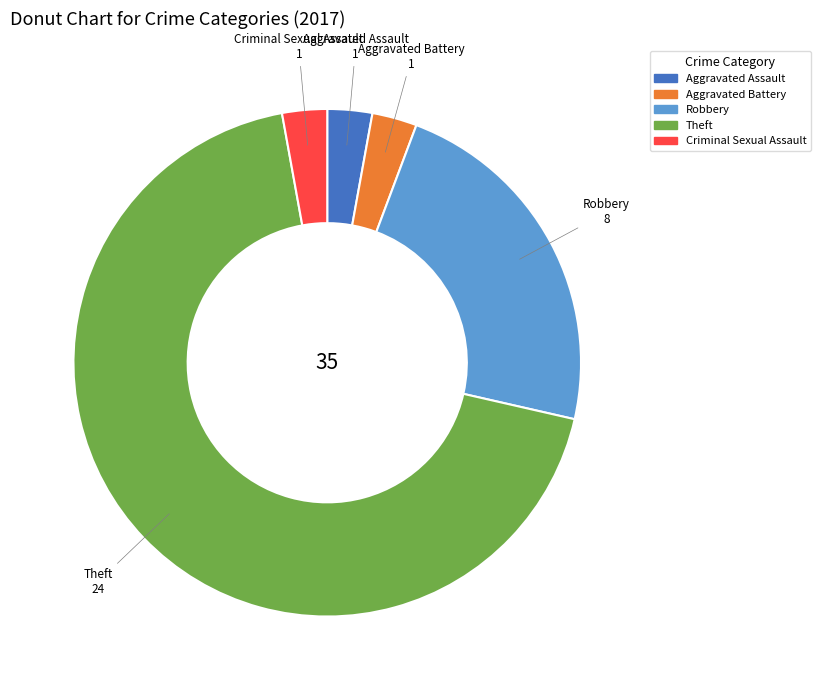

How many segments does this pie chart have?

5